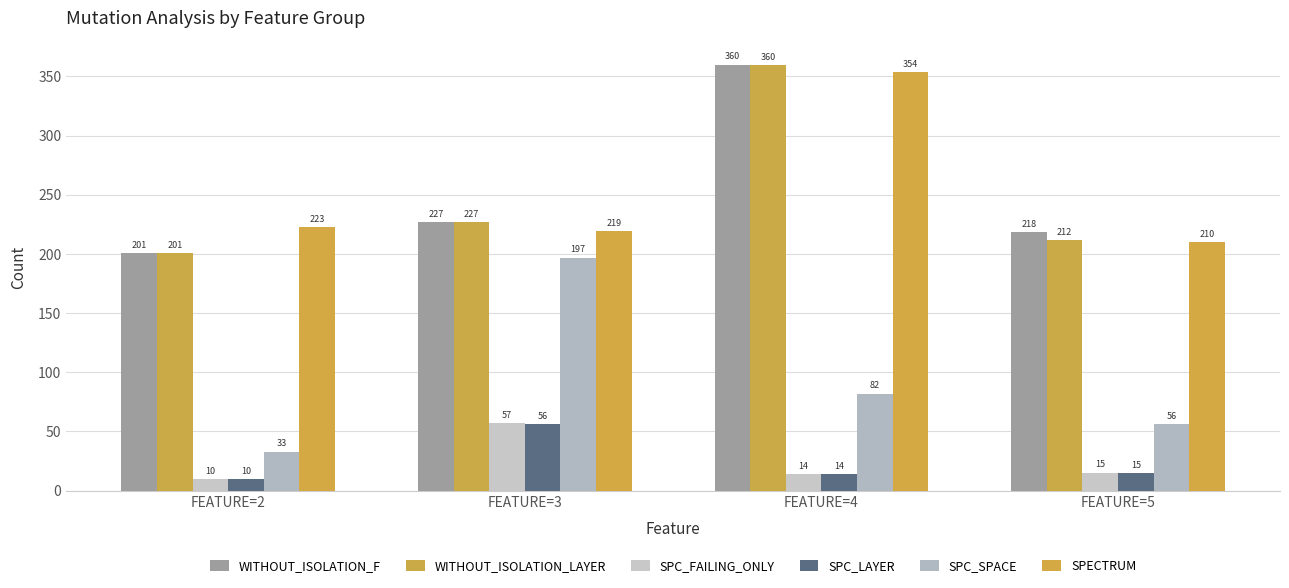

At how many categories does at least one series exceed 38?

4